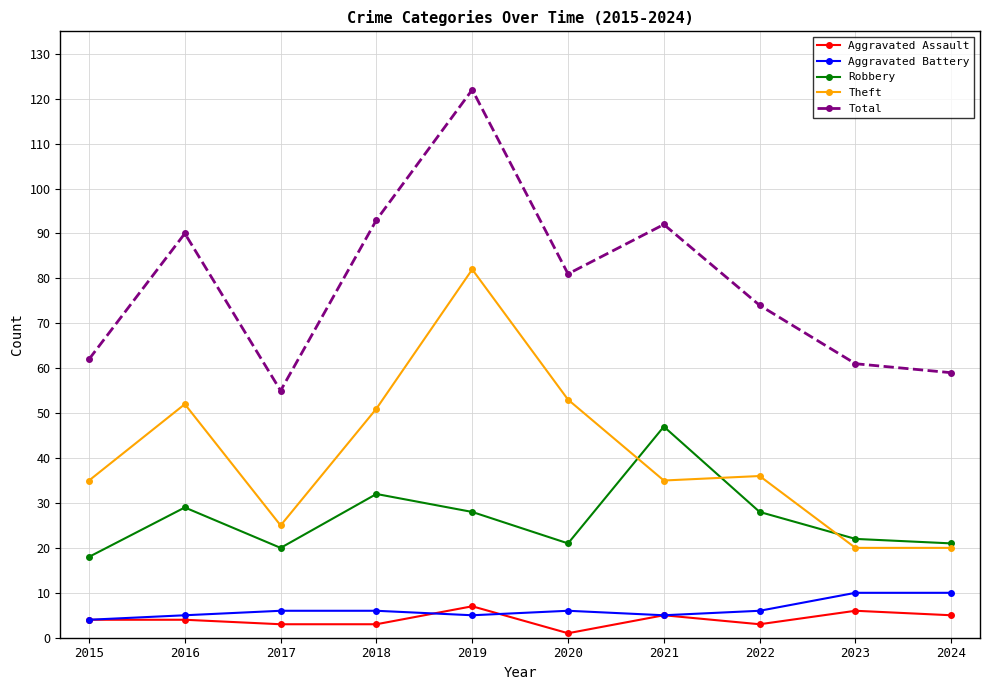

True or false: Aggravated Battery and Theft cross at least once.

False